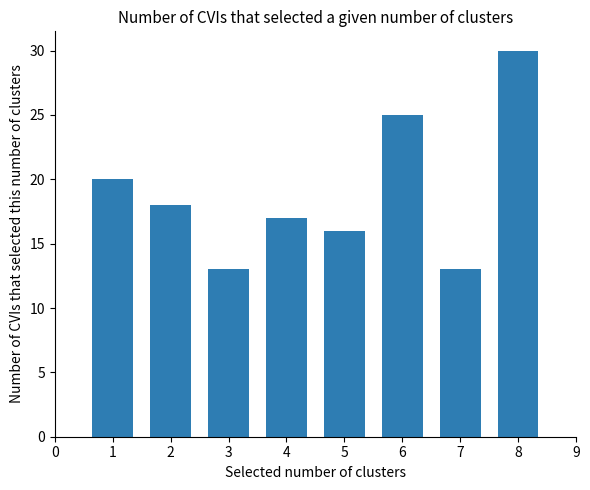

Read the value at 1, to the nearest 10.

20